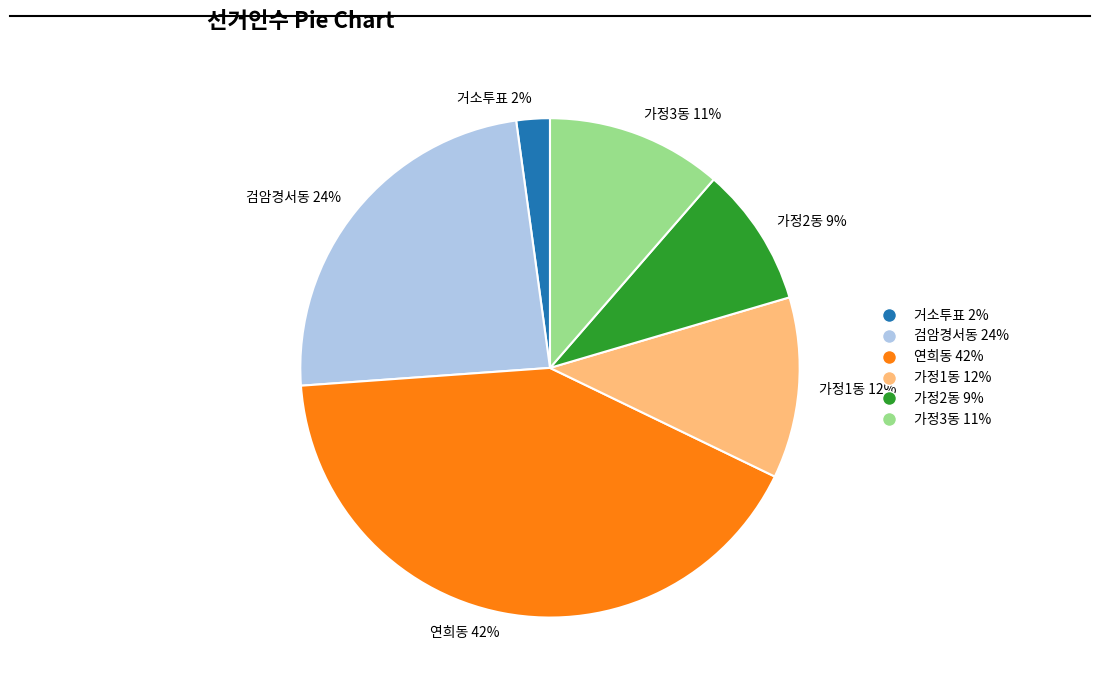

What percentage is the 가정2동 slice, to the nearest percent?

9%